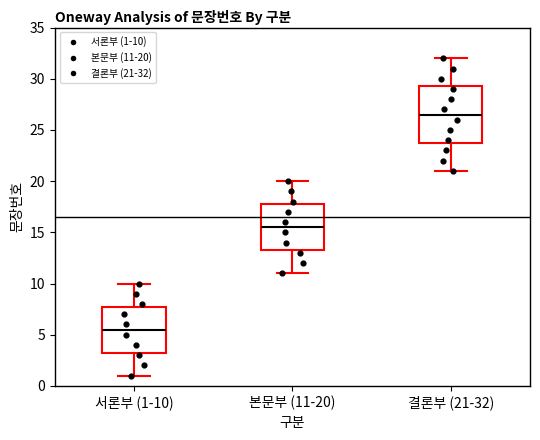

Reading left to right, transcribe this box plot: for each box, give where its median line is, the range the box spans, and where its two whiskers end, as read against the y-axis. The values are not printed on the chart, so give them approximately, as read against the axis.

서론부 (1-10): median 5.5, box 3.5 to 8.0, whiskers 1.0 to 10.0
본문부 (11-20): median 15.5, box 13.5 to 18.0, whiskers 11.0 to 20.0
결론부 (21-32): median 26.5, box 24.0 to 29.5, whiskers 21.0 to 32.0